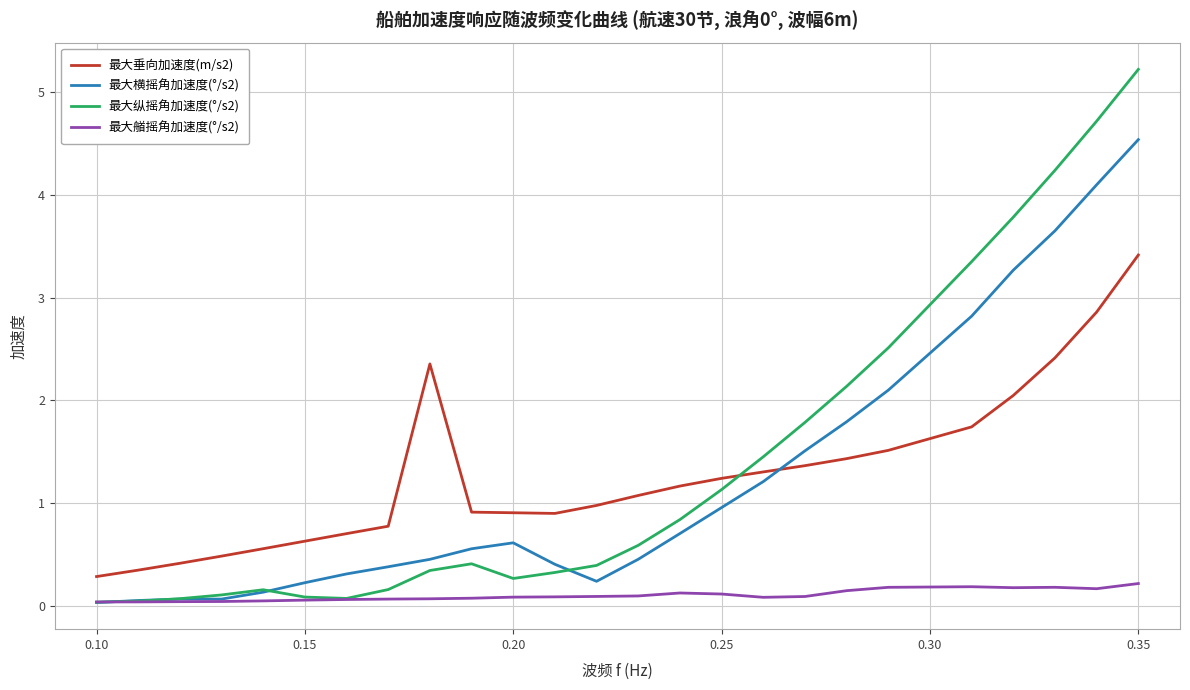

List the series in order of their peak value, lowest first.

最大艏摇角加速度(°/s2), 最大垂向加速度(m/s2), 最大横摇角加速度(°/s2), 最大纵摇角加速度(°/s2)